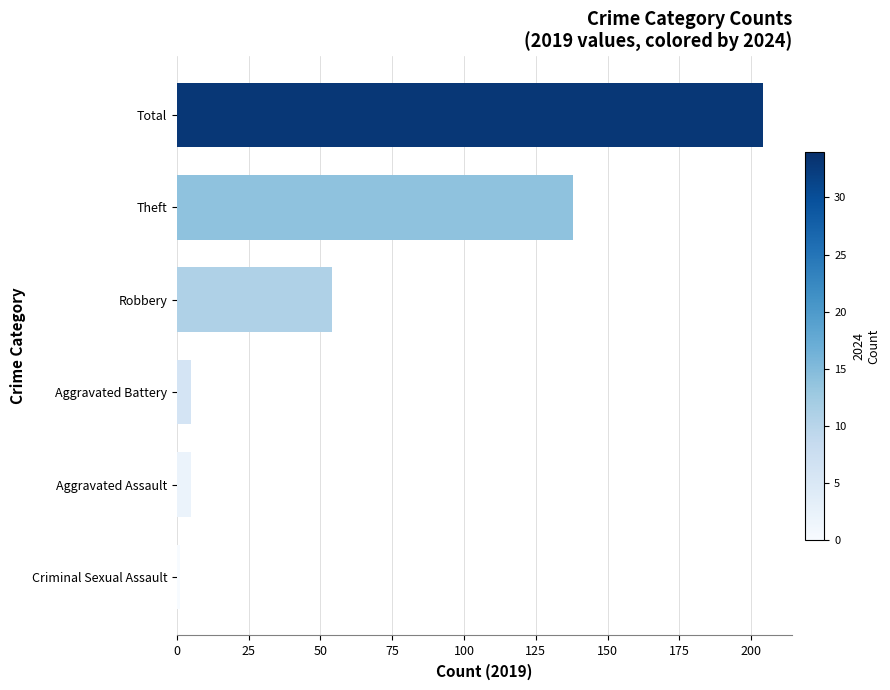

Count the number of categories in the chart.

6